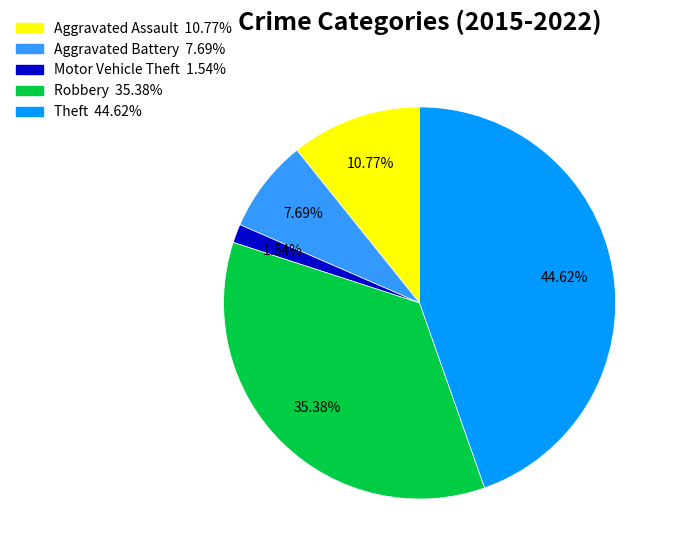

To the nearest percent, what is the difference between the Aggravated Battery and Motor Vehicle Theft slice percentages?

6%